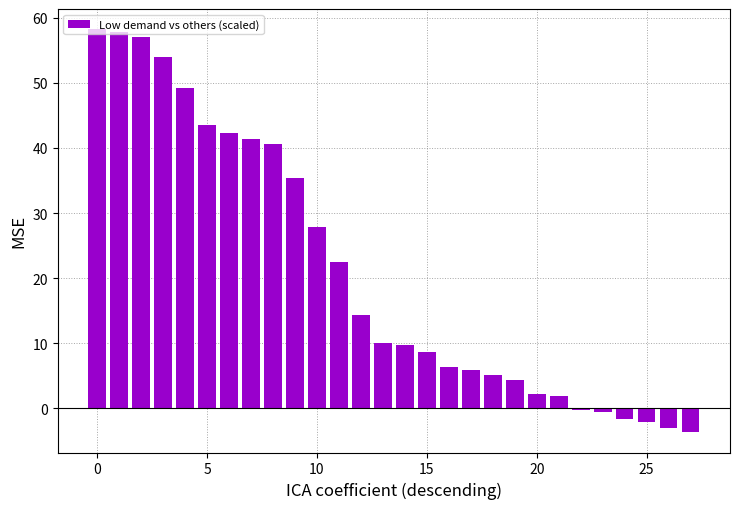

What is the value of the 16th bar from the left?

8.7